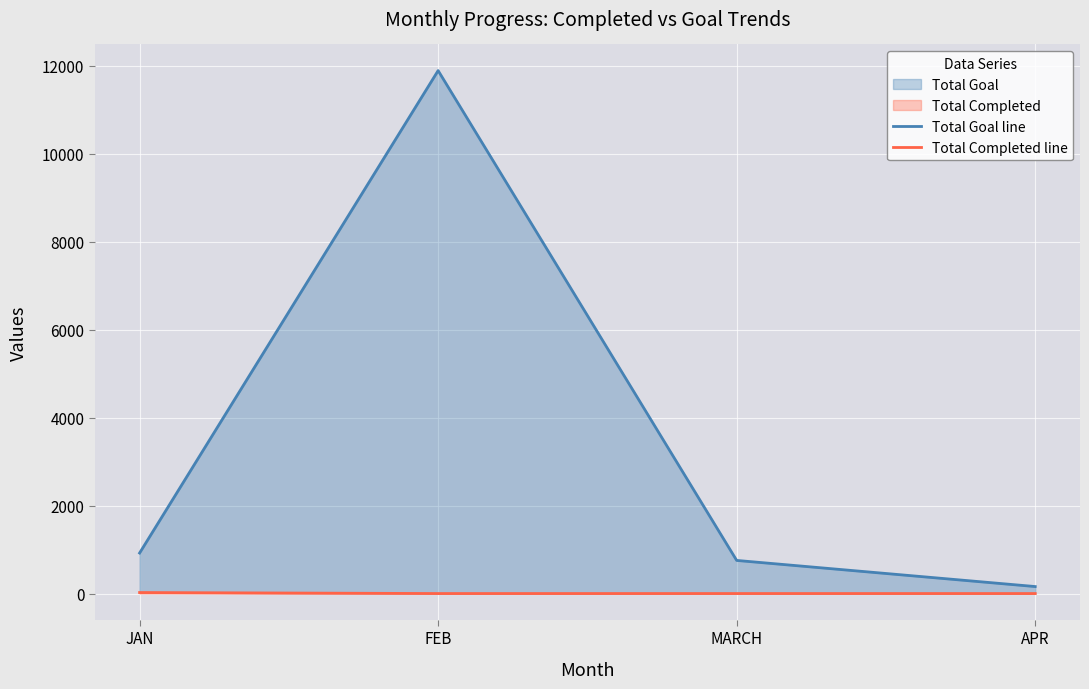

Is the value of Total Completed line at APR greater than the value of Total Goal line at JAN?

No